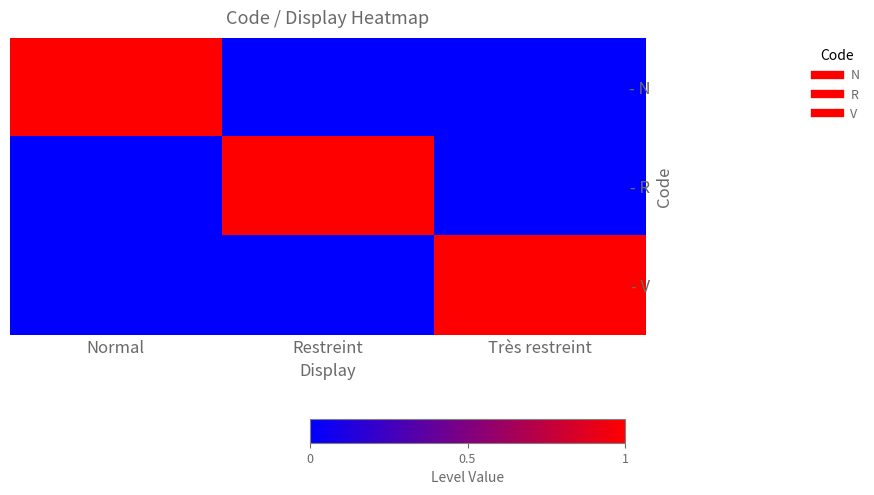

List the series in order of their peak value, highest first.

- N, - R, - V